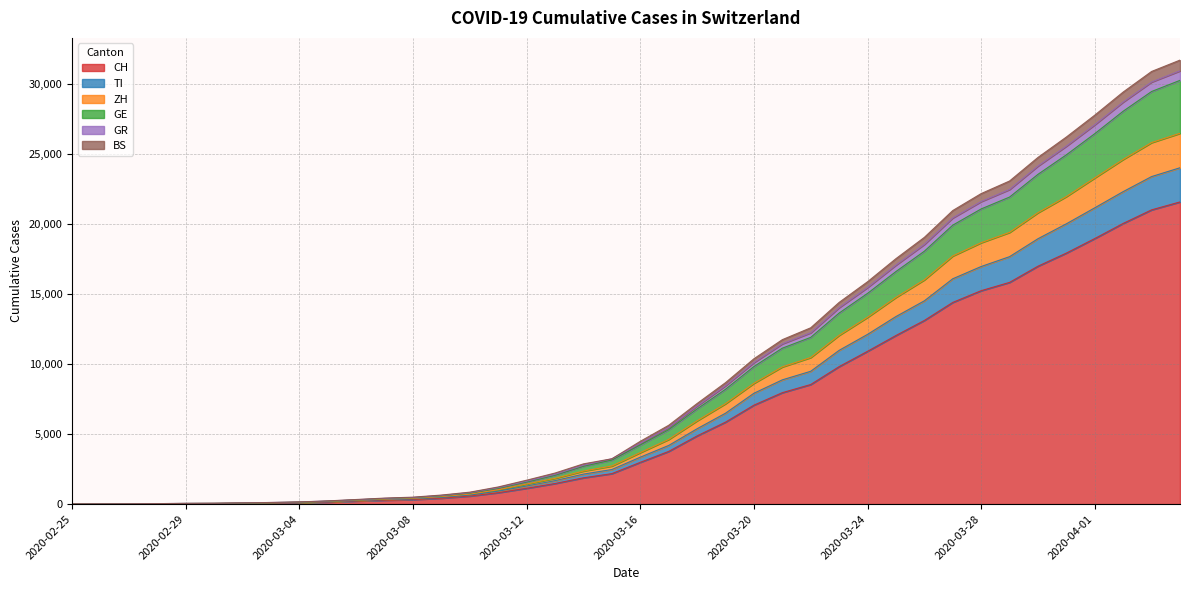

True or false: GR has more than 1 interior local peaks.

False